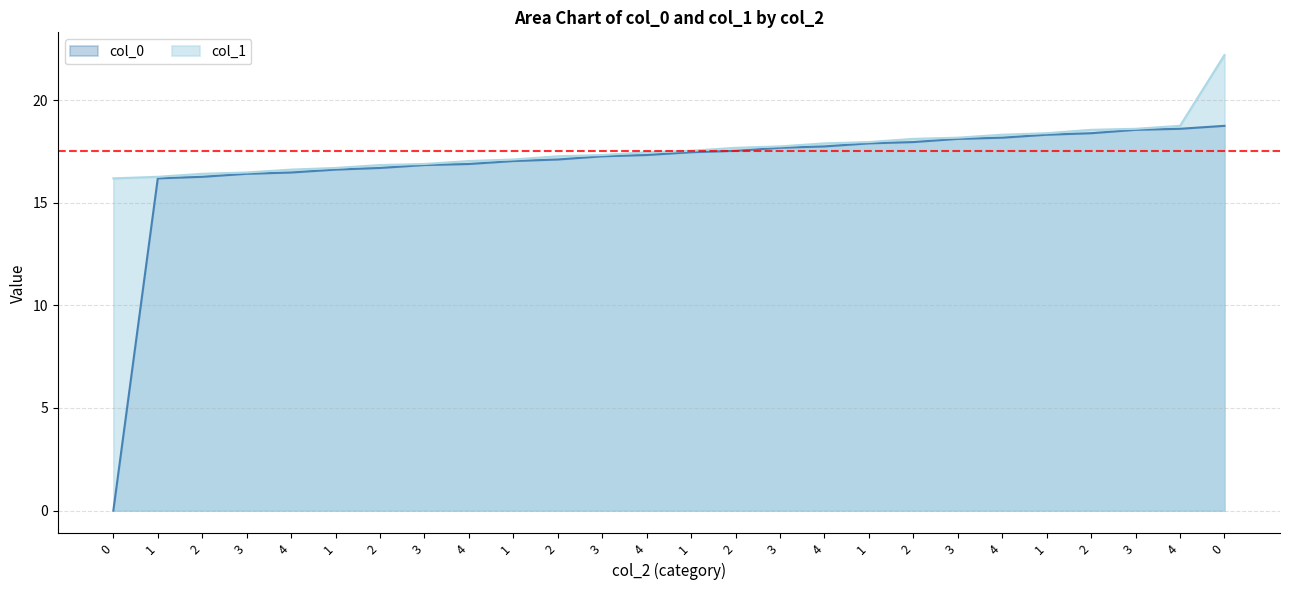

Rank the series by their maximum value, from highest to lowest.

col_1, col_0